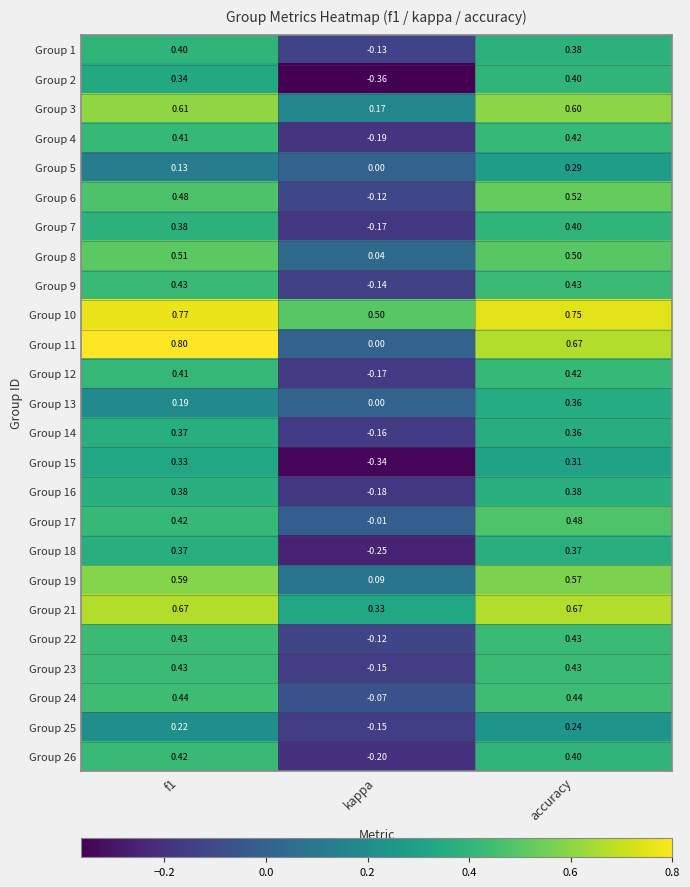

Which label corresponds to the largest value in the chart?

f1